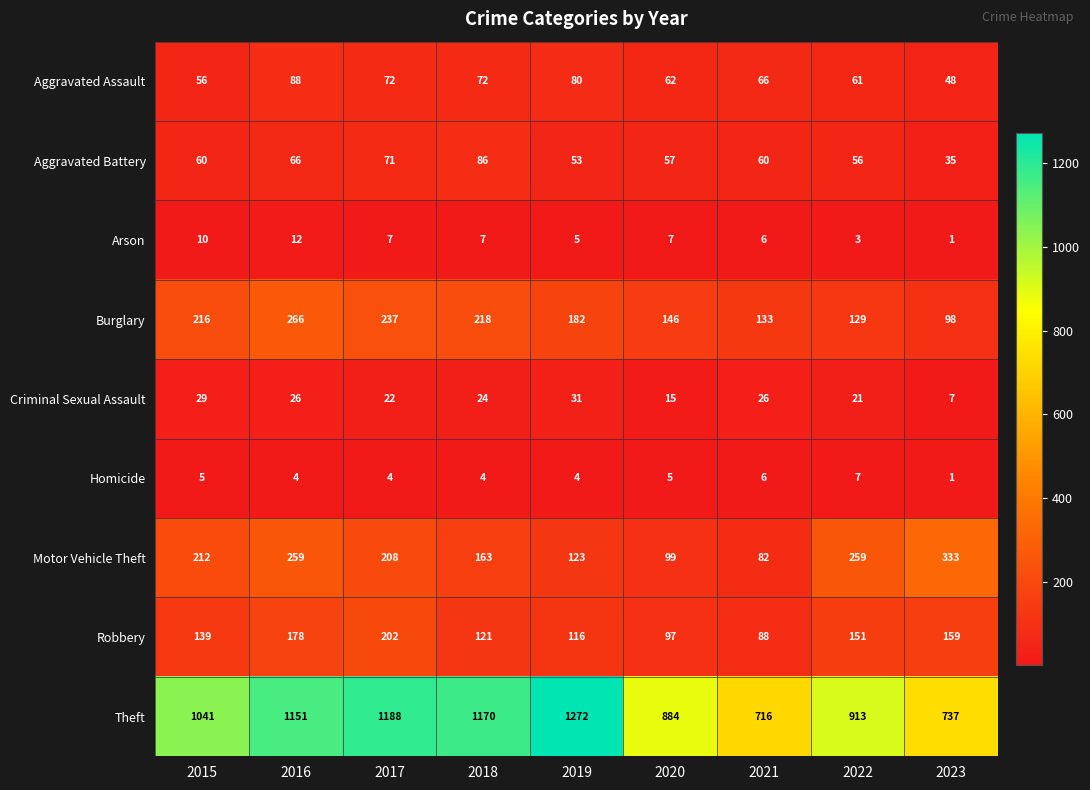

What is the maximum value shown in the chart?

1272